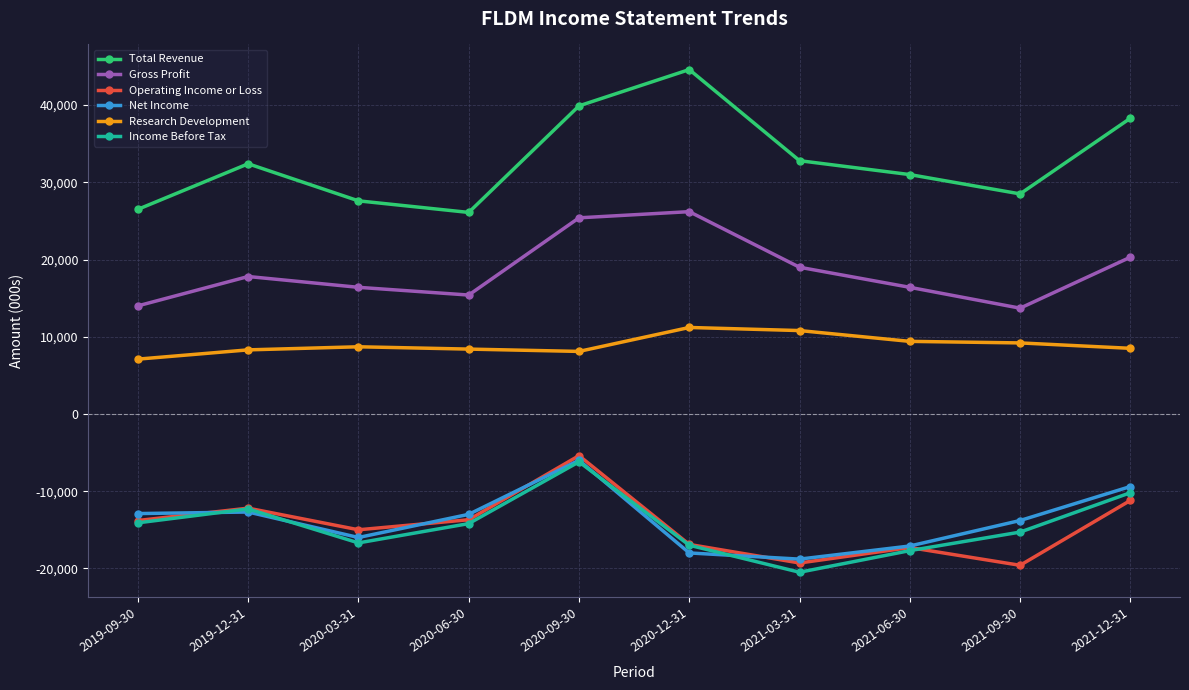

True or false: Income Before Tax has more than 0 interior local peaks.

True